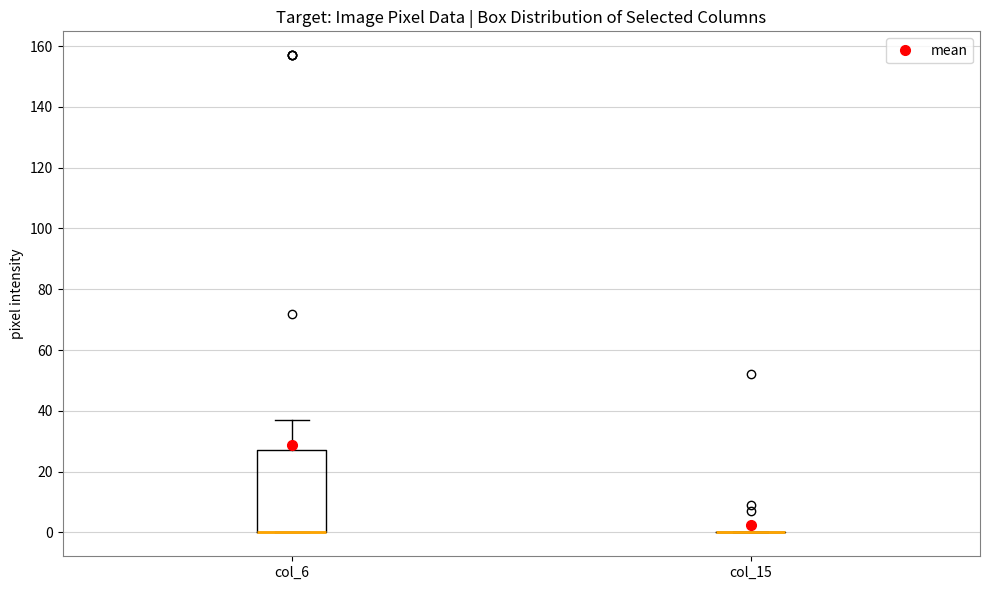

Reading left to right, read every box against the y-axis: the position of its median line, the range the box covers, and the ends of its whiskers. The values are not printed on the chart, so give them approximately, as read against the axis.

col_6: median 0 (drawn on the box's lower edge), box 0 to 28, whiskers 0 to 38
col_15: box collapsed to a line at 0, whiskers 0 to 0